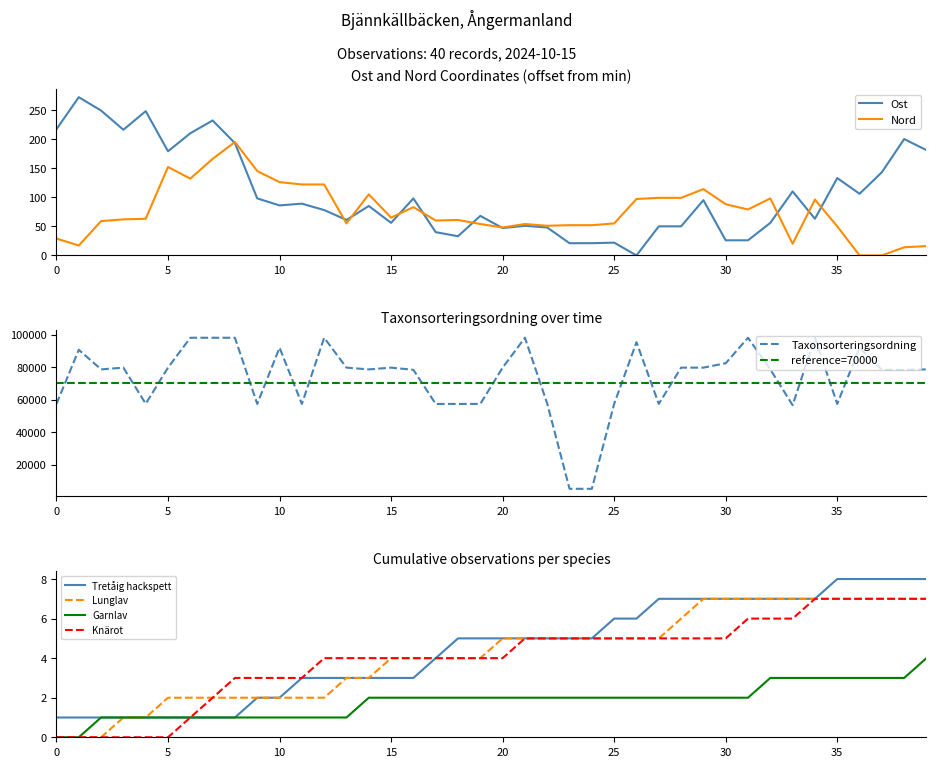

The Nord series shows 65 at 15. True or false?

True